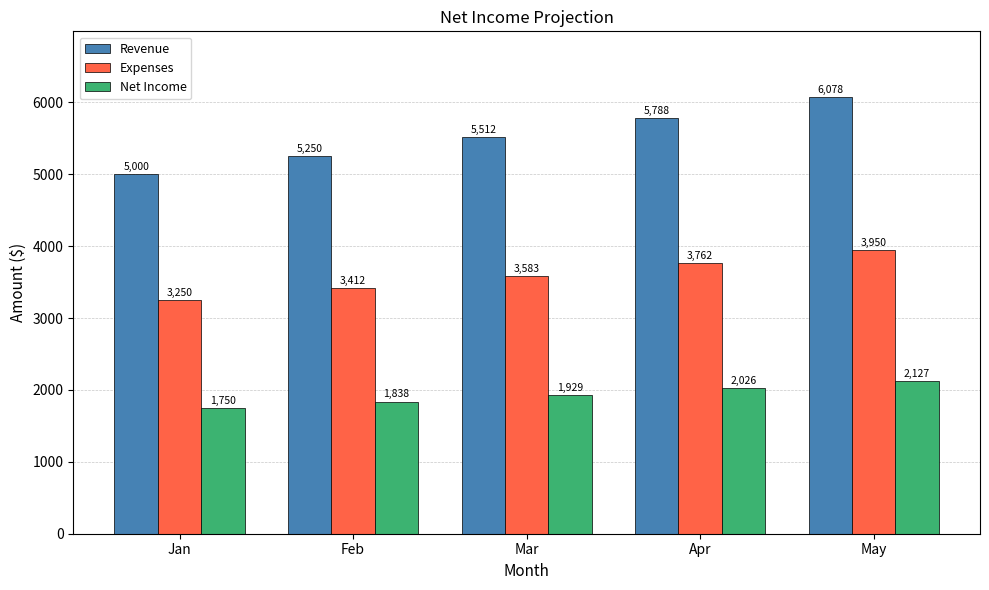

Rank the series by their maximum value, from lowest to highest.

Net Income, Expenses, Revenue